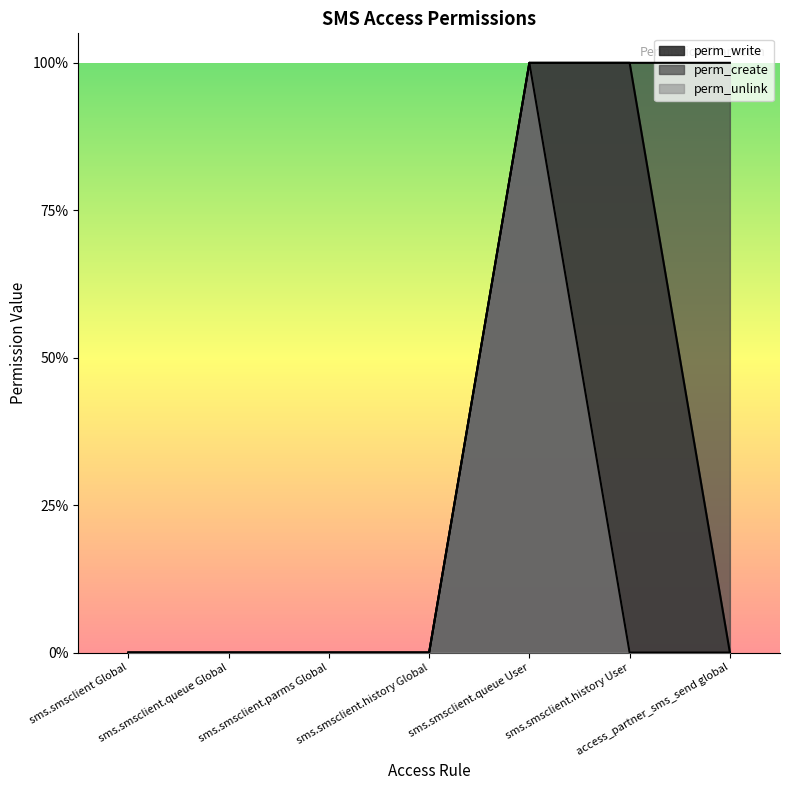

The value of perm_create at sms.smsclient.queue User is 1. True or false?

True